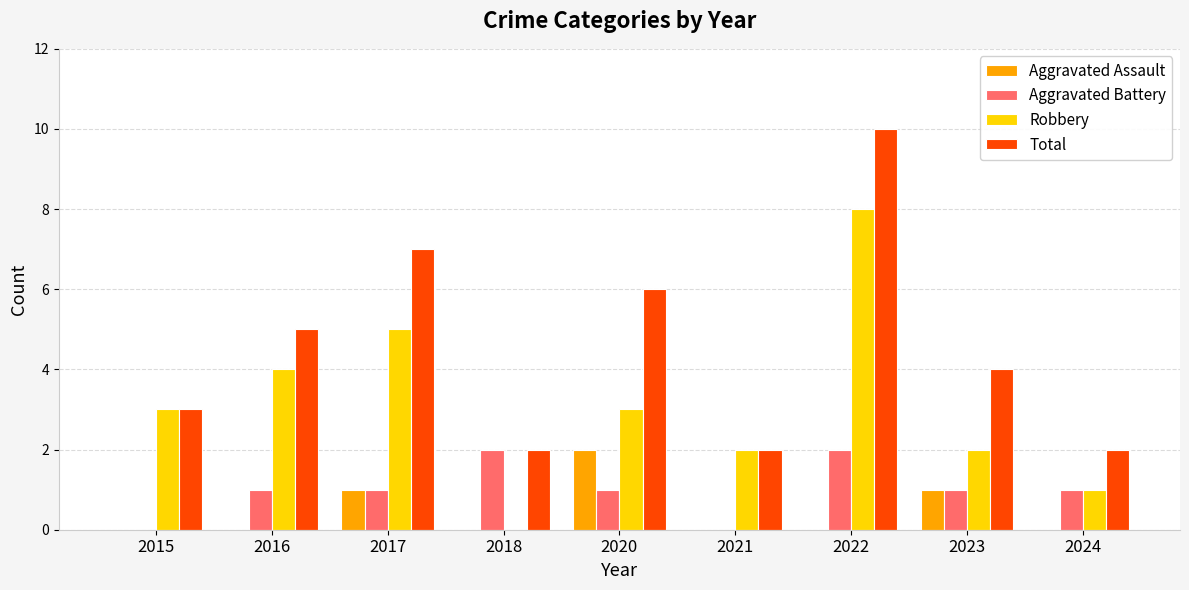

What is the sum of the Robbery values at 2020 and 2017?

8